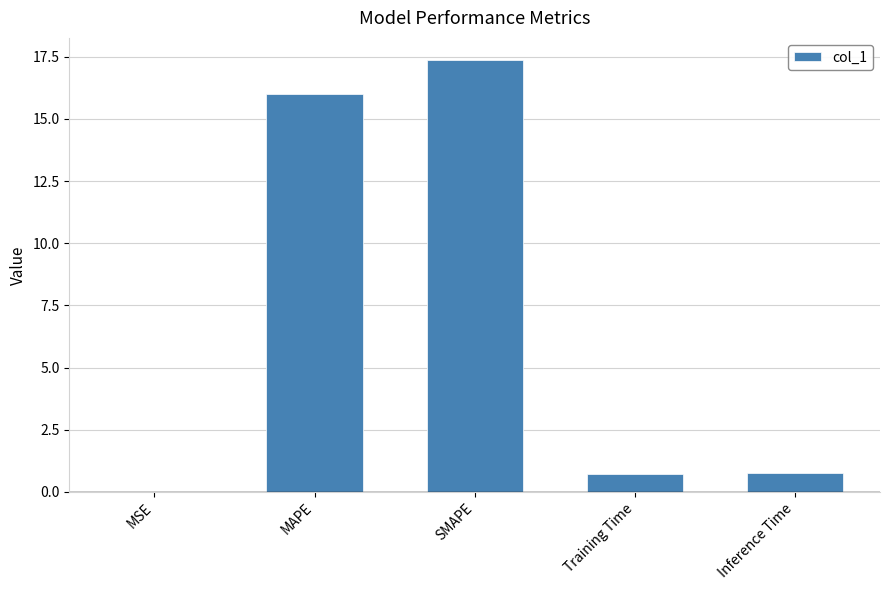

At which category does the chart reach its peak across all series?

SMAPE